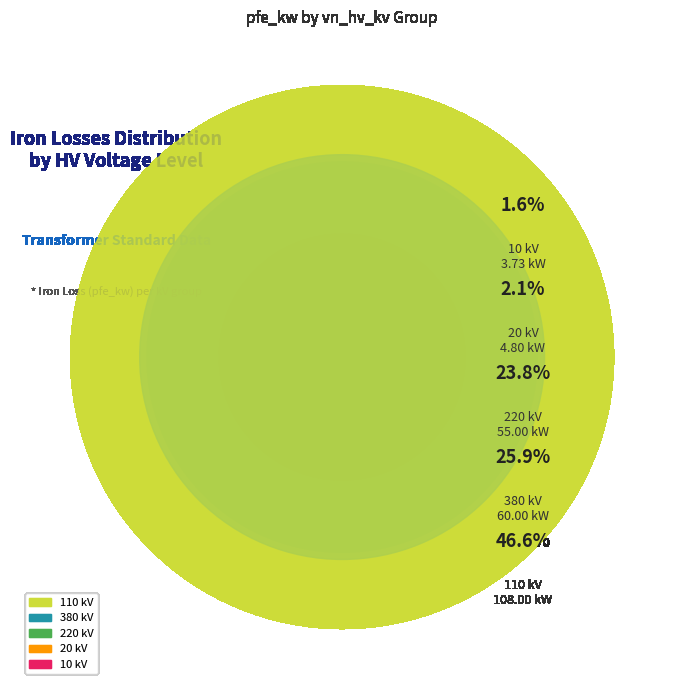

Does any single category account for the majority?

No